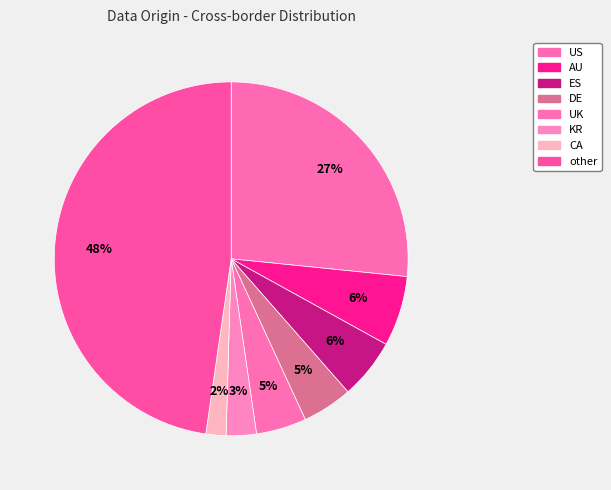

Count the number of slices in the pie.

8